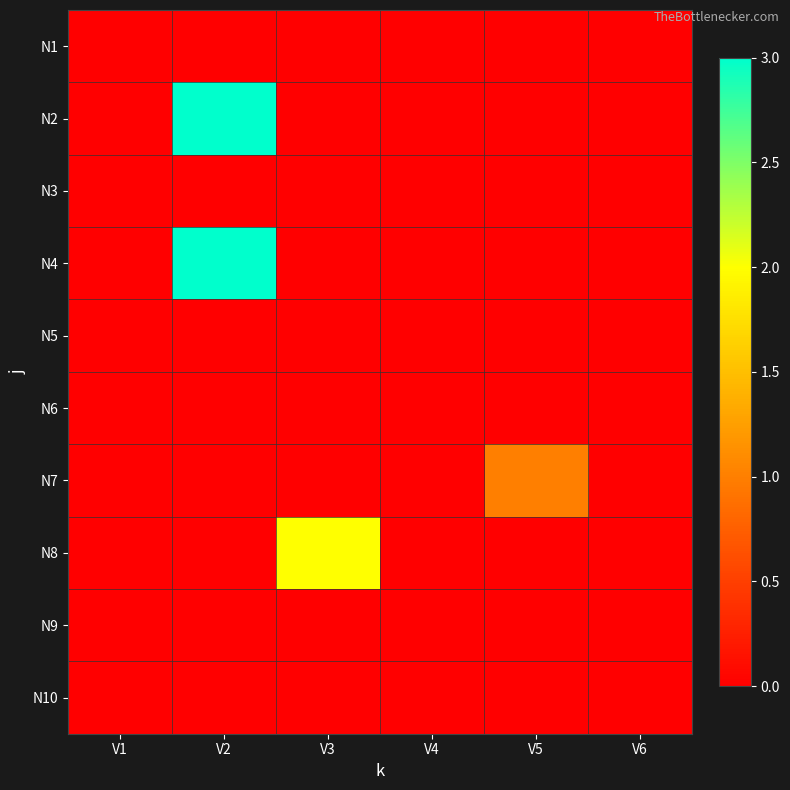

Which has a higher value, V2 or V6?

V2